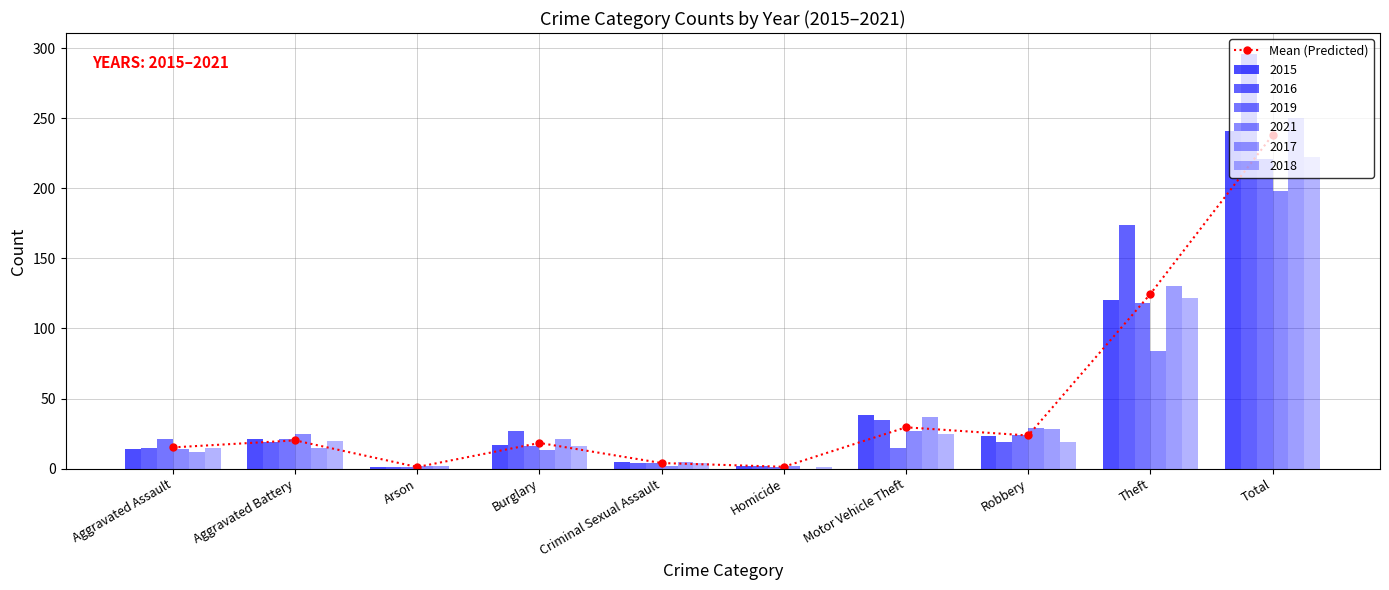

How many categories are shown in the chart?

10